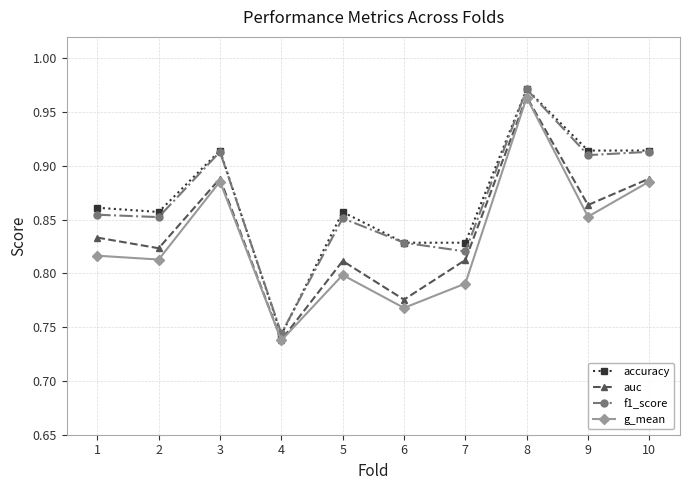

Is this an area chart (filled region under the line)?

No